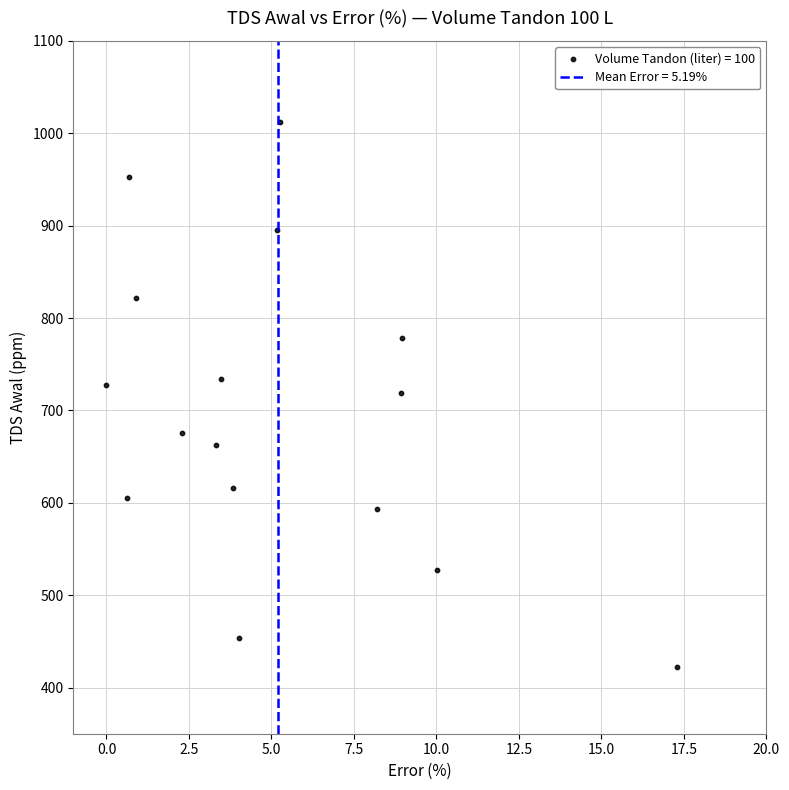

What is the range of Y values (max minus min)?

590